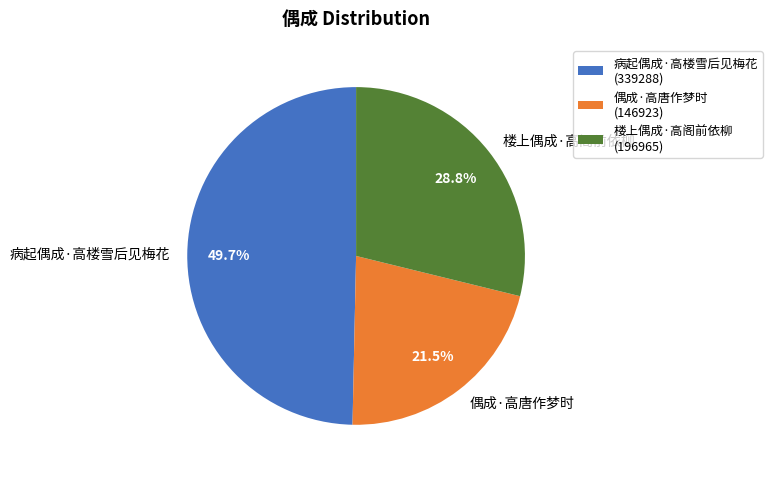

Count the number of slices in the pie.

3